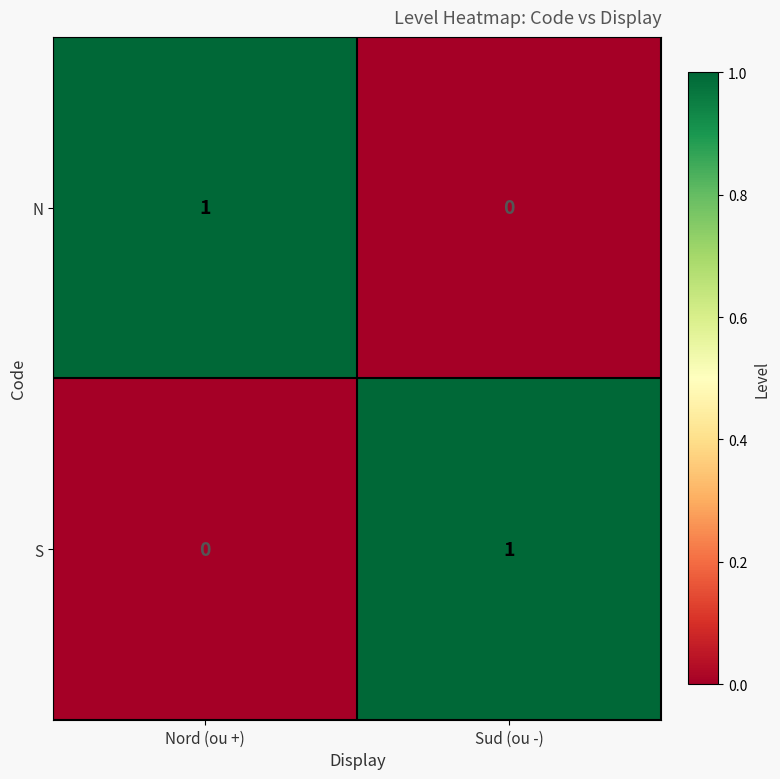

The N series shows 0 at Nord (ou +). True or false?

False